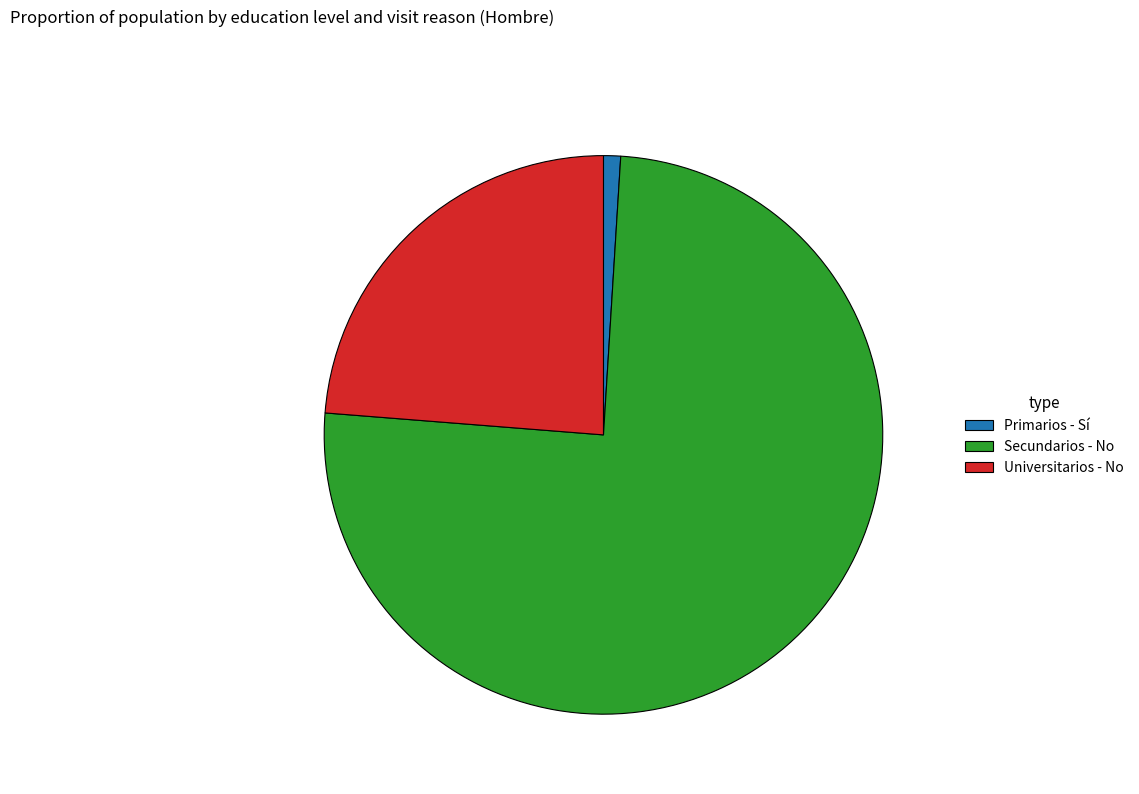

Do Universitarios - No and Secundarios - No together represent more than half of the pie?

Yes